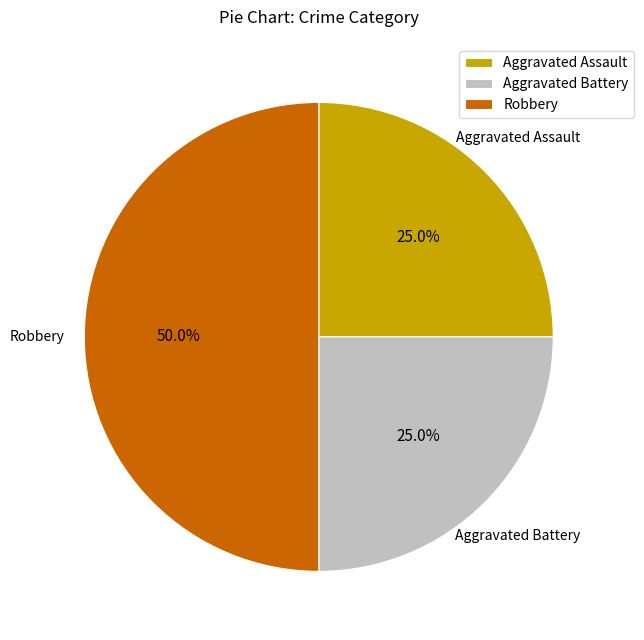

To the nearest percent, what is the combined percentage of Robbery and Aggravated Battery?

75%